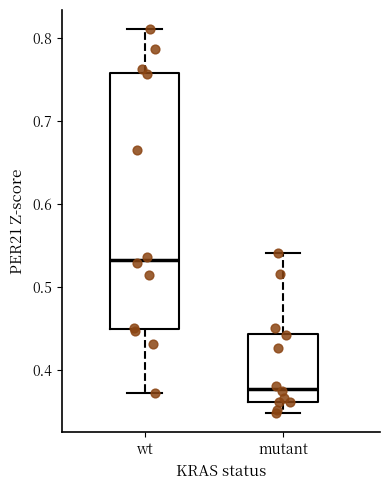

Which box has the lowest median line?

mutant